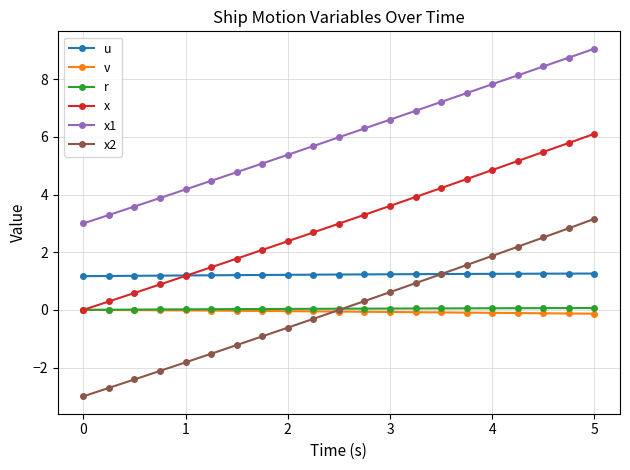

What is the difference between the second highest and minimum values in the v series?

0.1